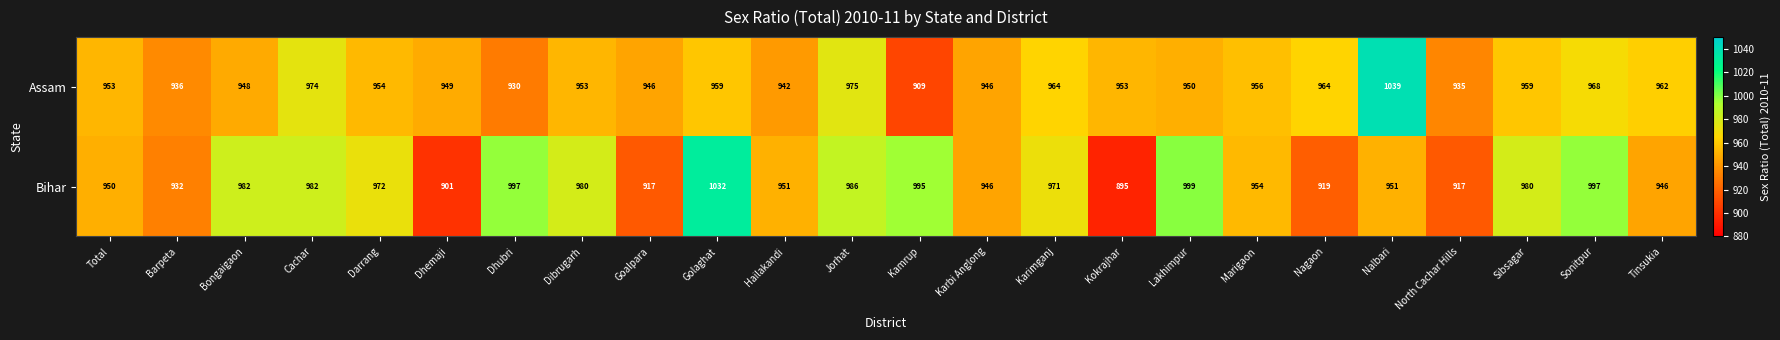

What is the difference between the Bihar values at Bongaigaon and North Cachar Hills?

65